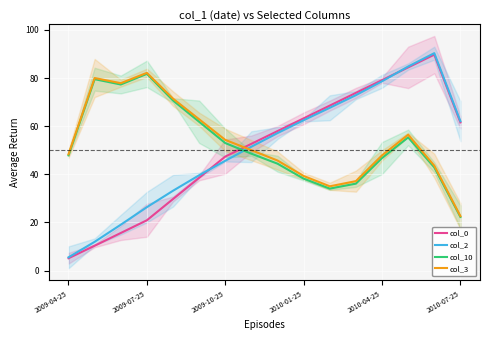

True or false: col_2 and col_10 intersect in this chart.

True